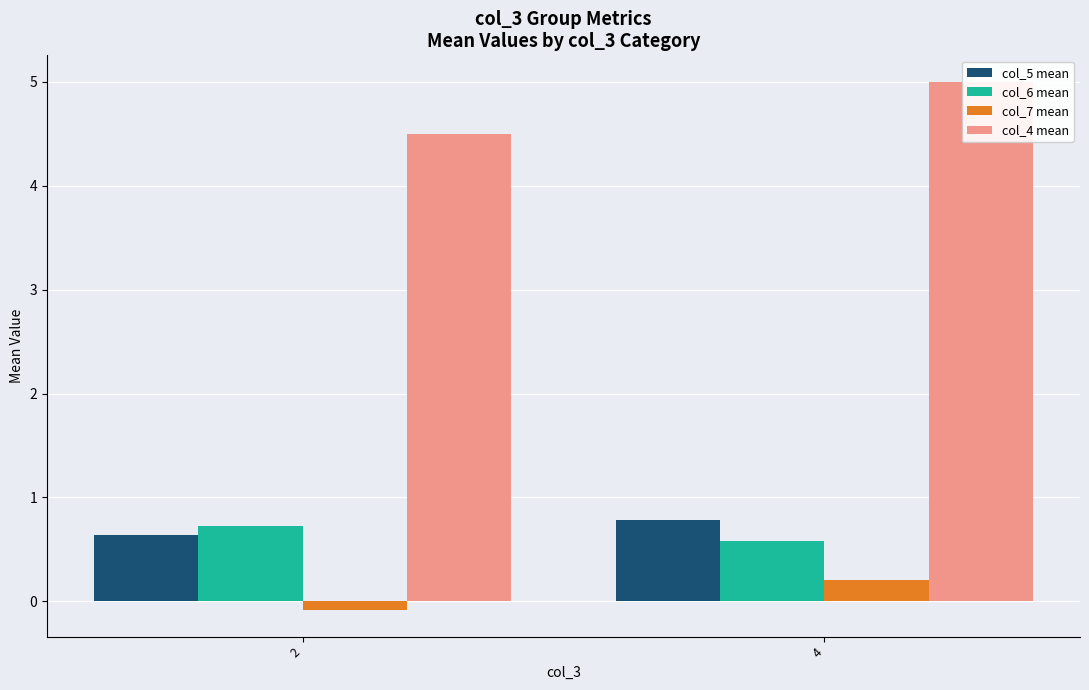

Is the value of col_6 mean at 4 greater than the value of col_4 mean at 2?

No